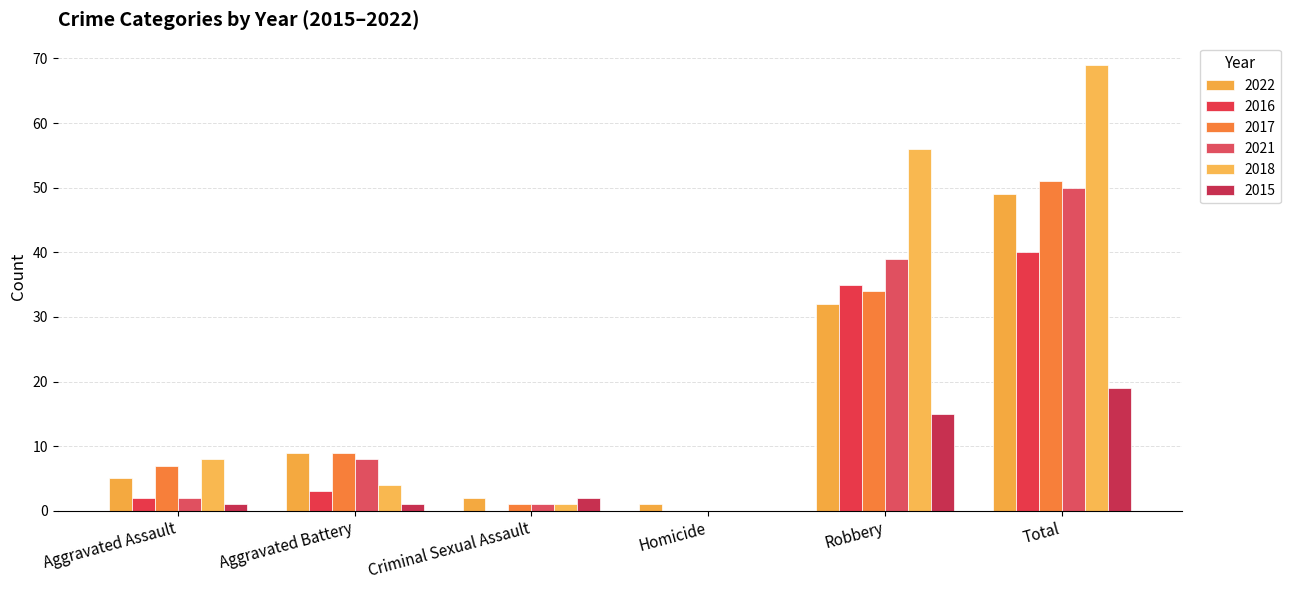

Which label corresponds to the smallest value in the chart?

Criminal Sexual Assault